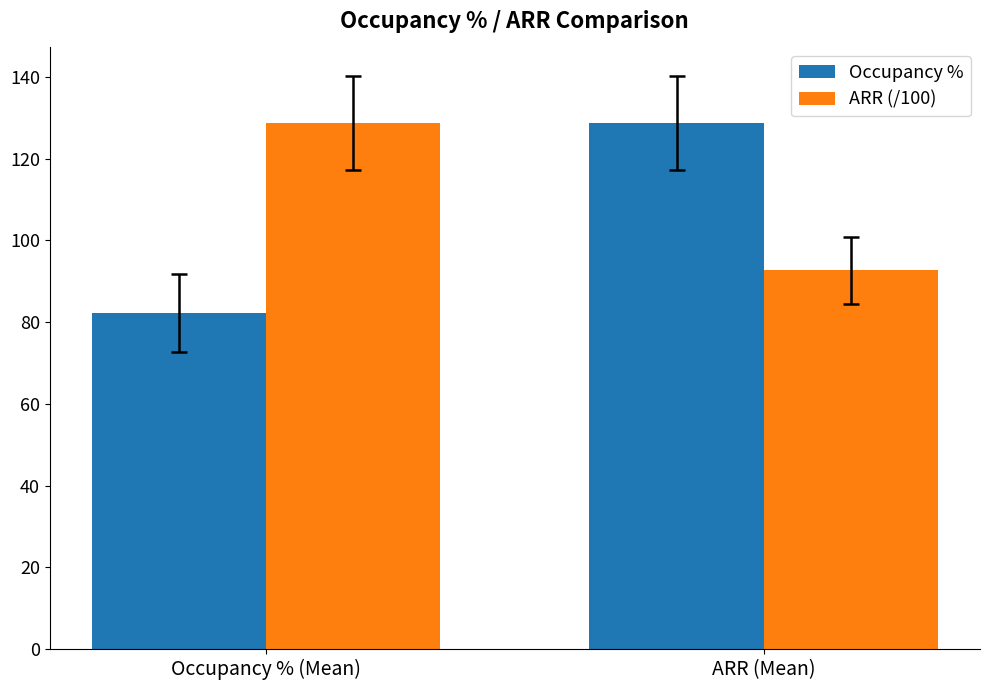

True or false: Occupancy % has a value of 128.7 at ARR (Mean).

True